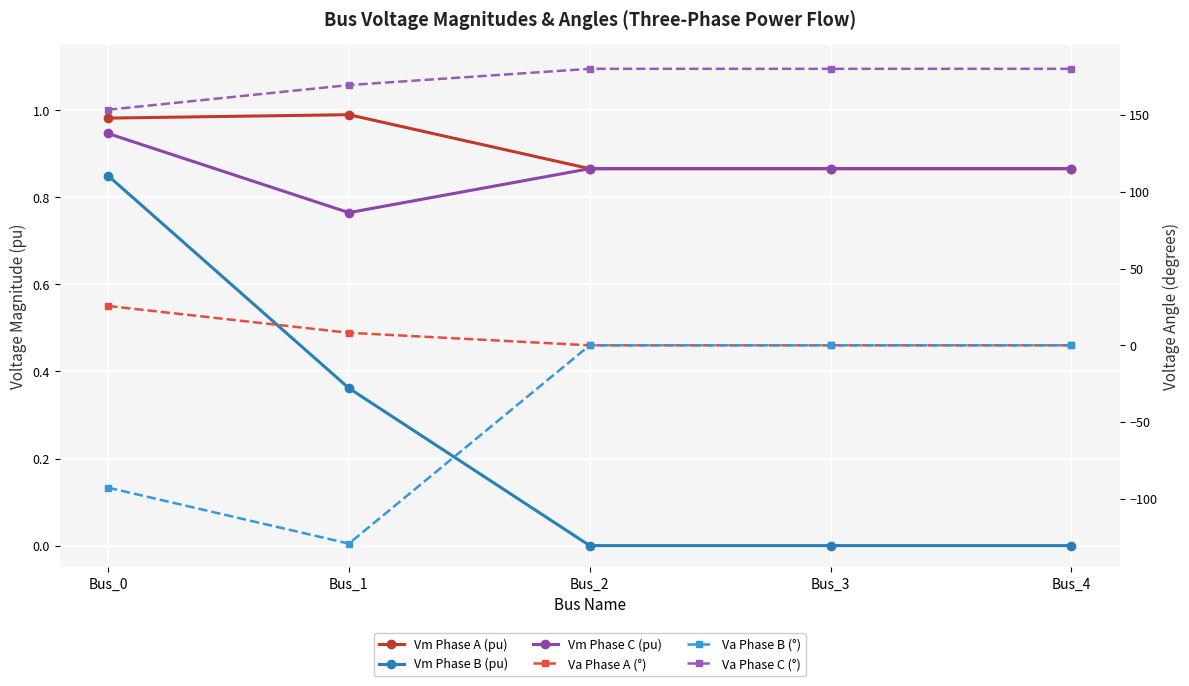

At Bus_0, list the series in order from smallest to largest.

Va Phase B (°), Vm Phase B (pu), Vm Phase C (pu), Vm Phase A (pu), Va Phase A (°), Va Phase C (°)